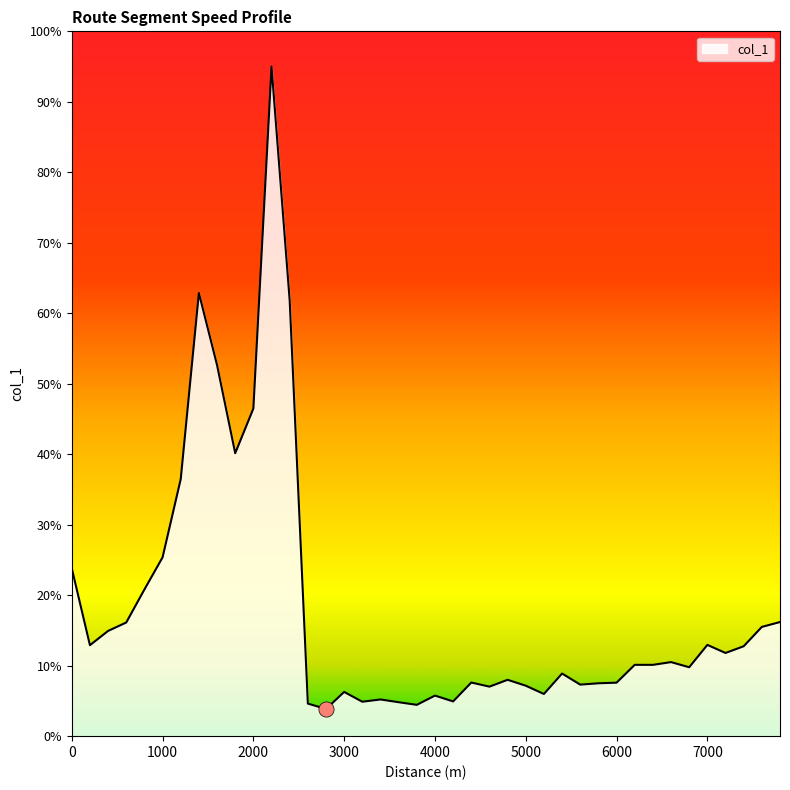

What is the maximum value shown in the chart?

95.0